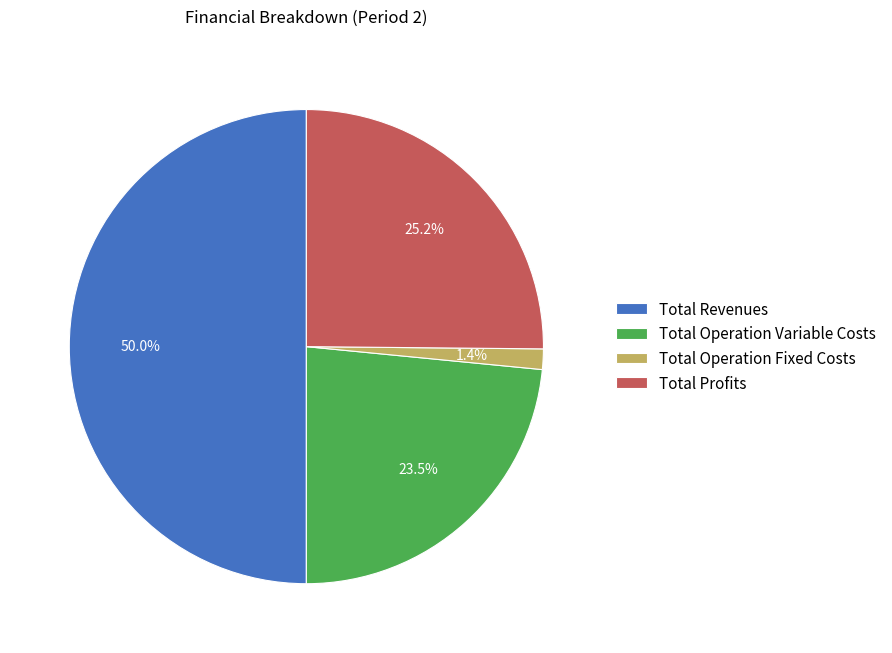

What portion of the pie excludes Total Profits?

74.8%